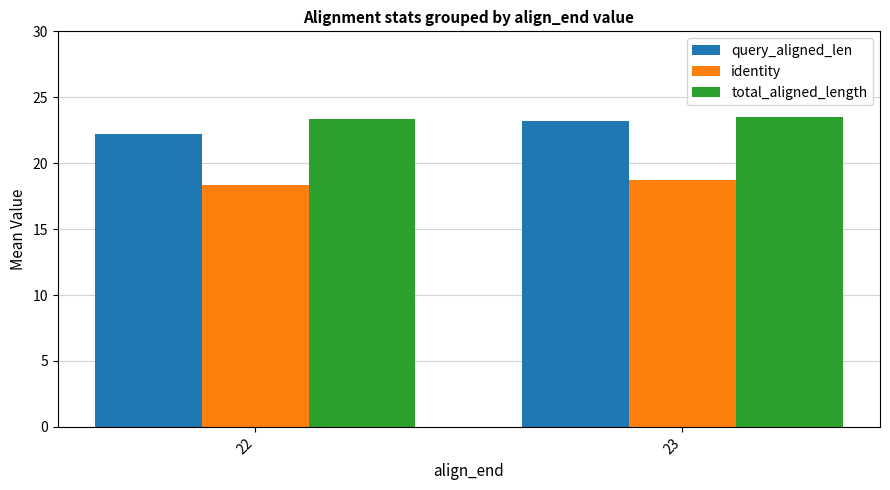

What is the difference between the highest and lowest values at 23?

4.8